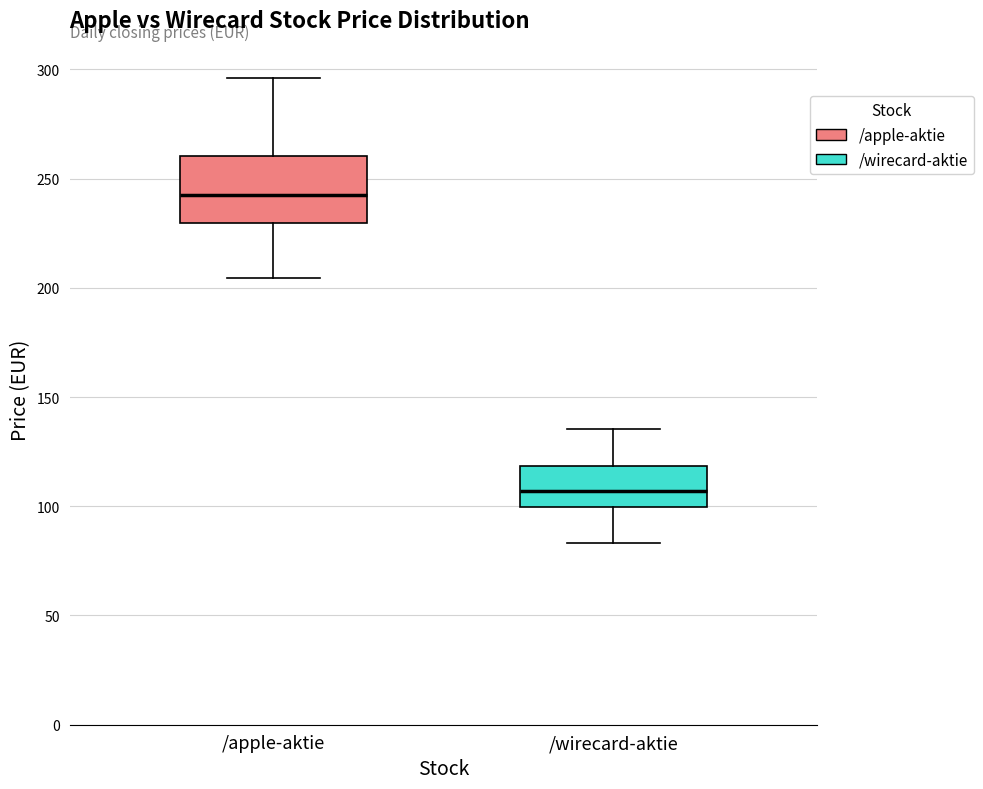

Comparing the boxes themselves (not the whiskers), which one is the tallest?

/apple-aktie